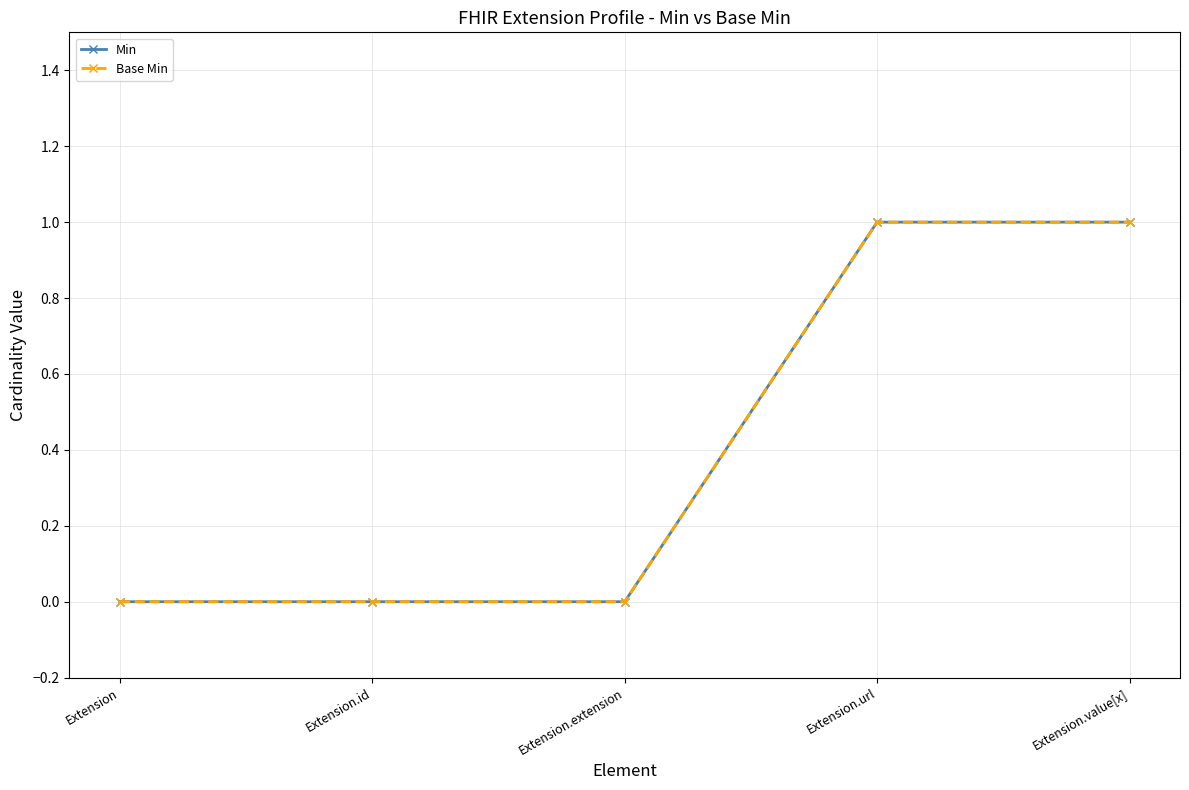

What position from the left is Extension.extension?

3